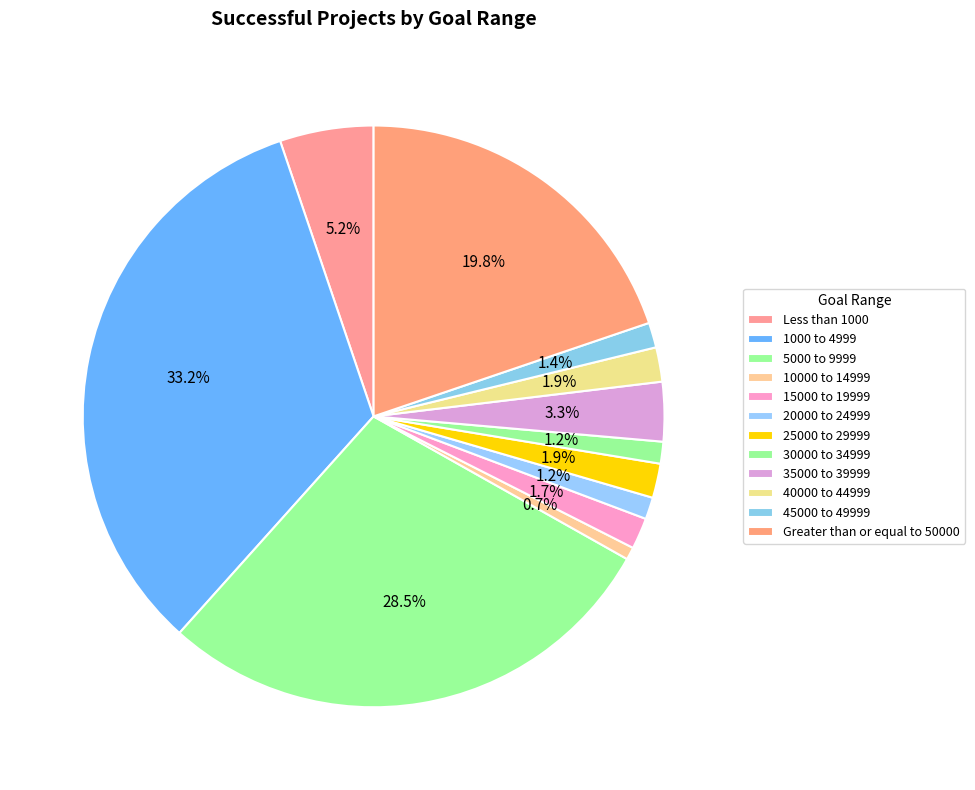

Which slice is the largest?

1000 to 4999